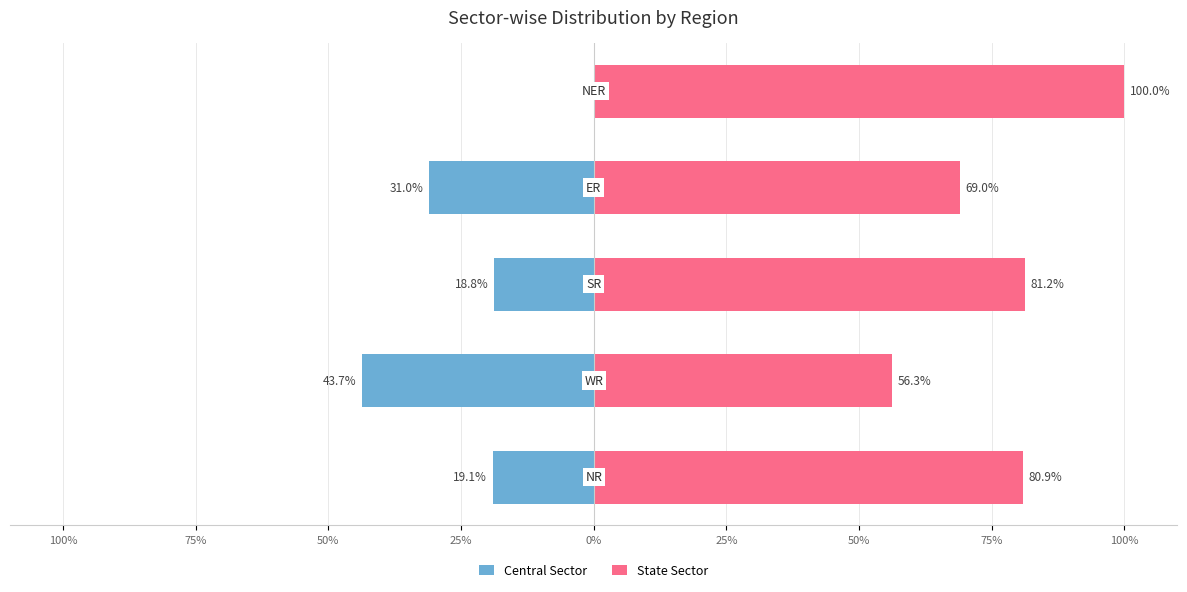

How many data points in Central Sector are less than -19?

3